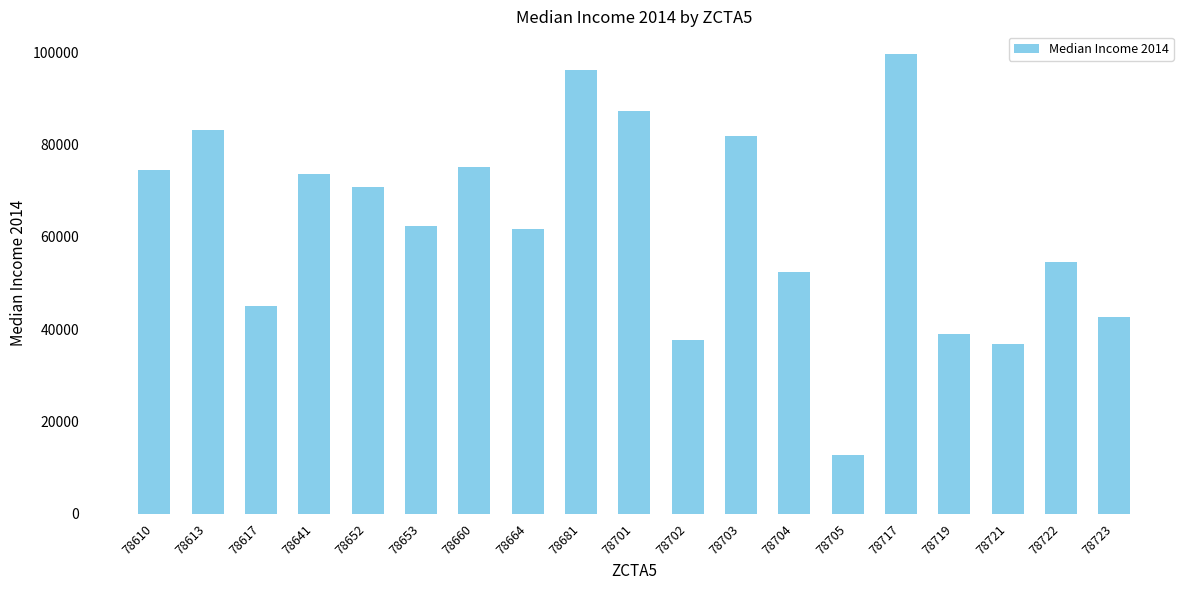

What is the change in value from 78701 to 78719?

-48431